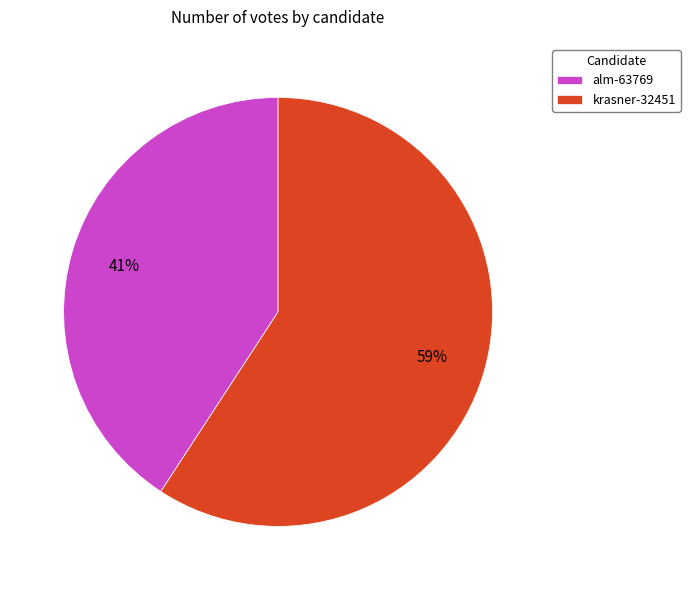

To the nearest percent, what is the difference between the largest and smallest slice percentages?

18%